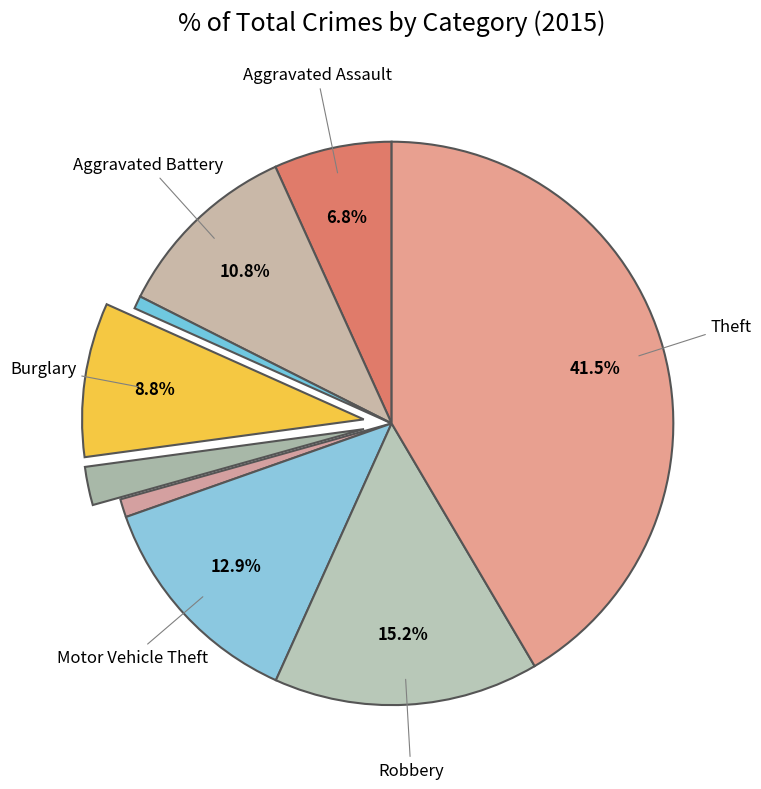

How many segments does this pie chart have?

9